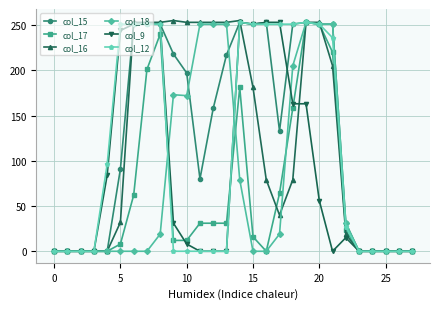

At how many categories does at least one series exceed 125?

17